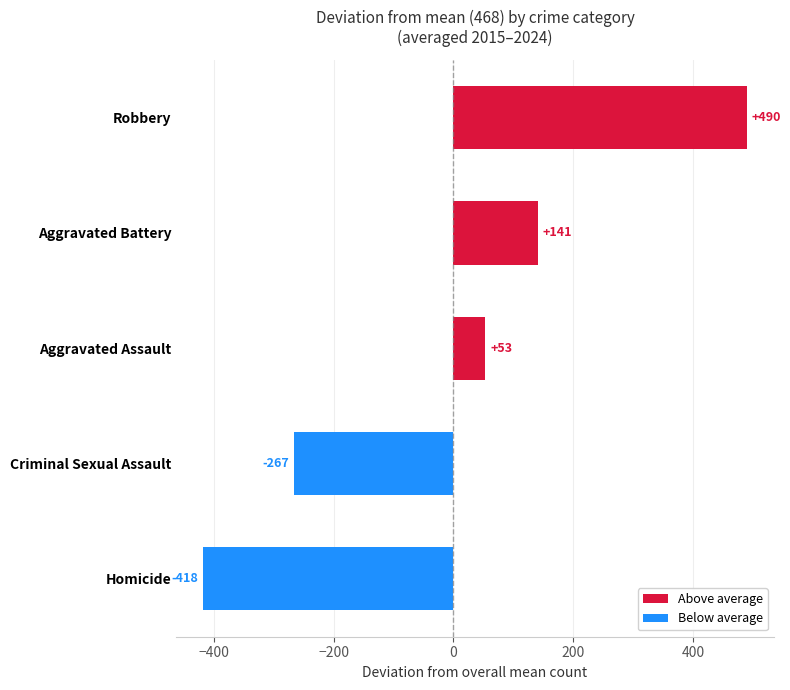

Are the bars horizontal?

Yes